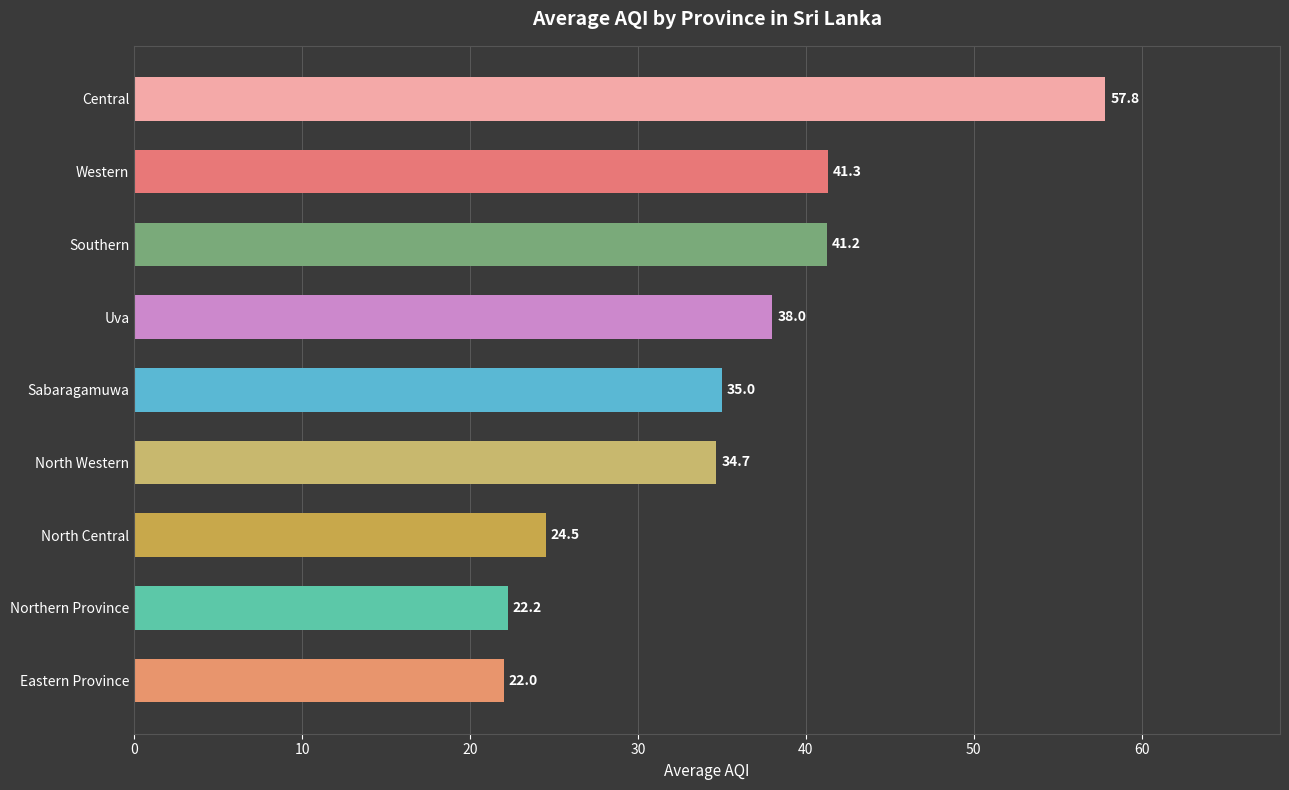

Read the value at North Central.

24.5